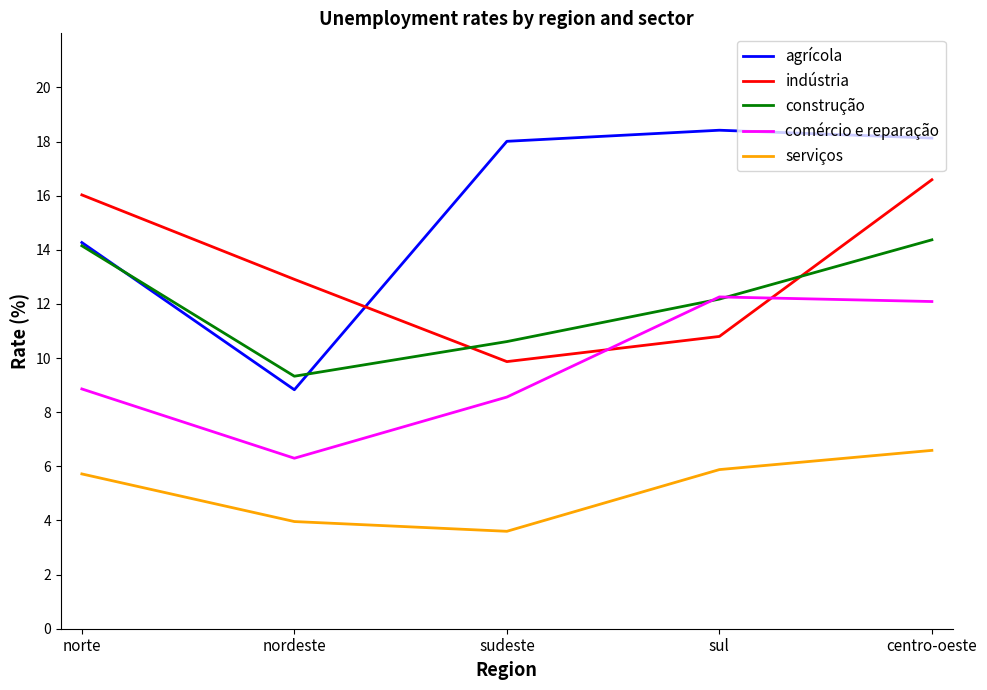

At which label is agrícola closest to 13?

norte